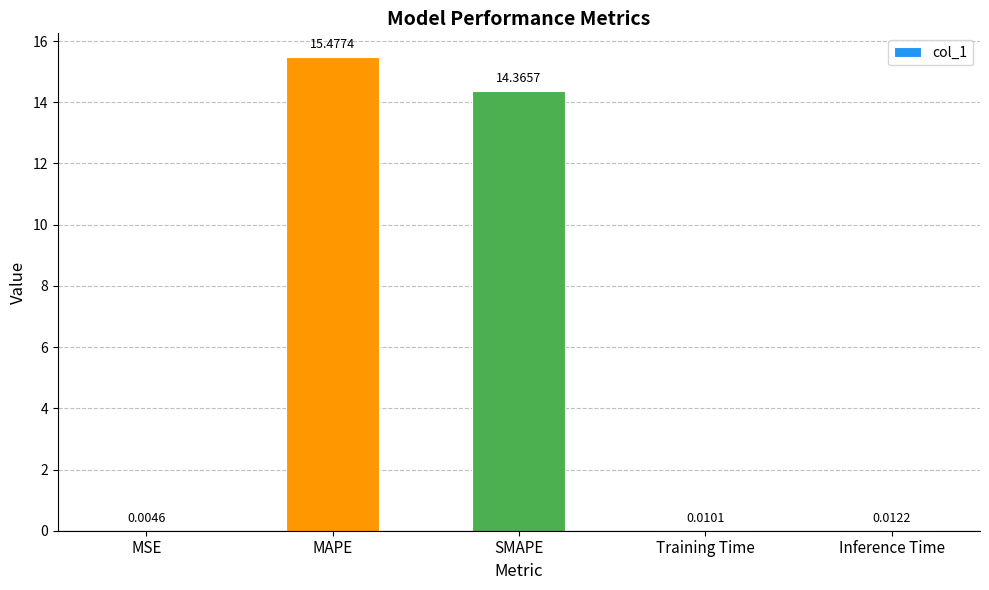

Where is the data nearest to the value 7?

Inference Time